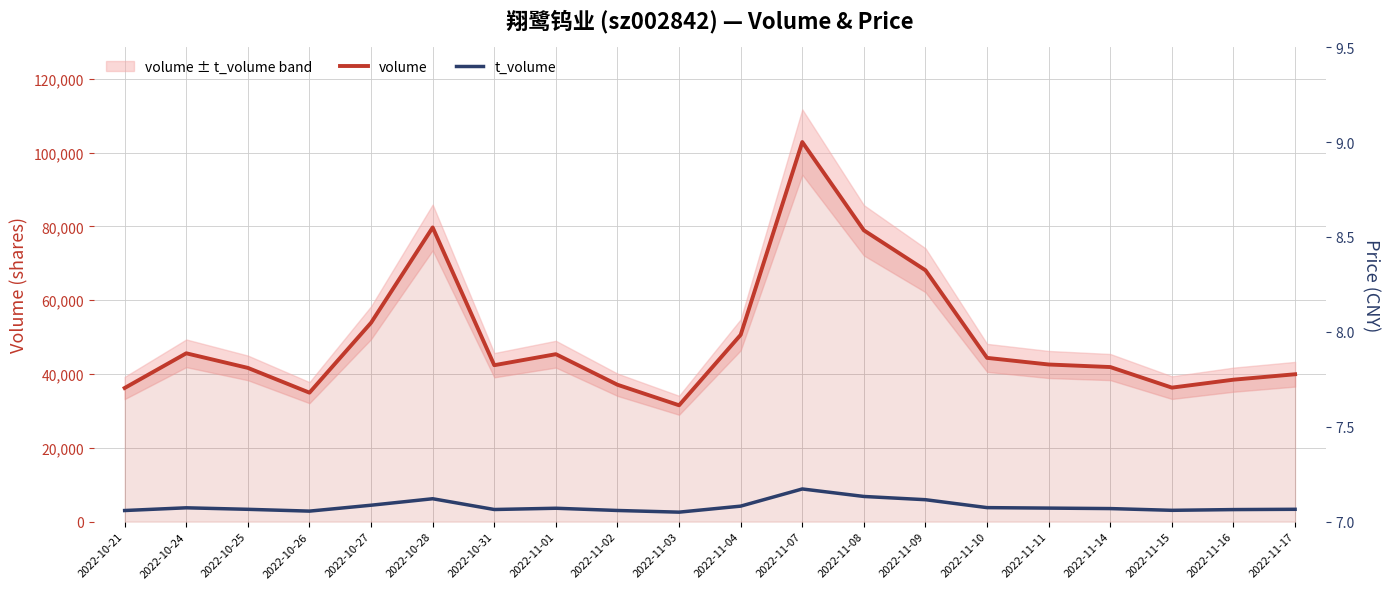

What is the label of the 12th point from the left?

2022-11-07